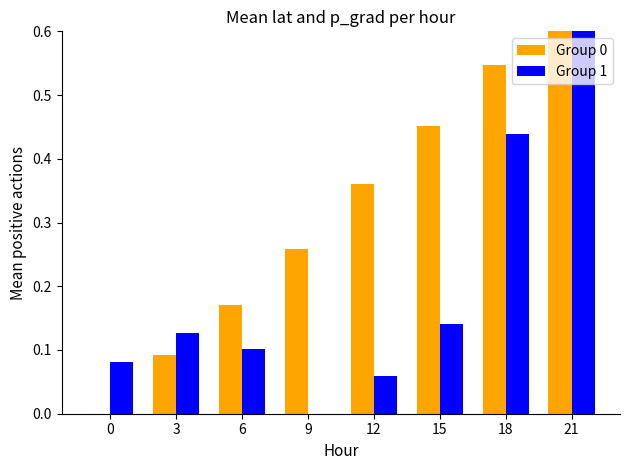

Which series changed the most between 6 and 12?

Group 0